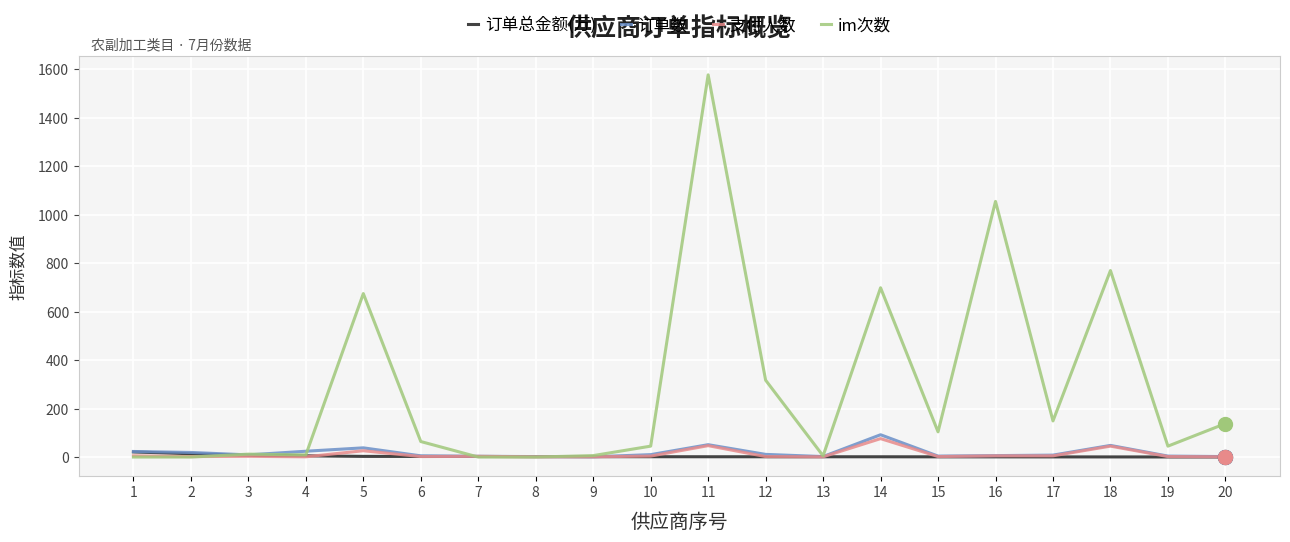

What is the total value across all series at 12?

331.2